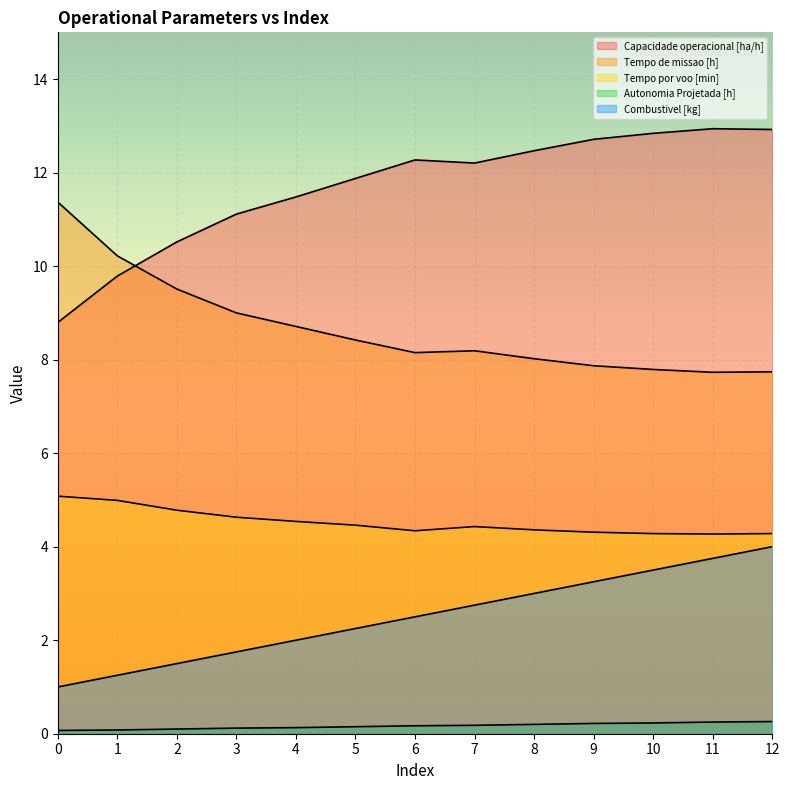

True or false: Capacidade operacional [ha/h] and Tempo de missao [h] intersect in this chart.

True